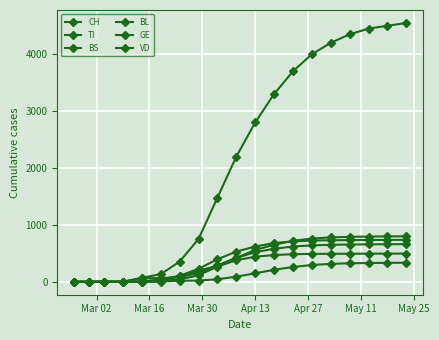

How many data points does each series have?

19